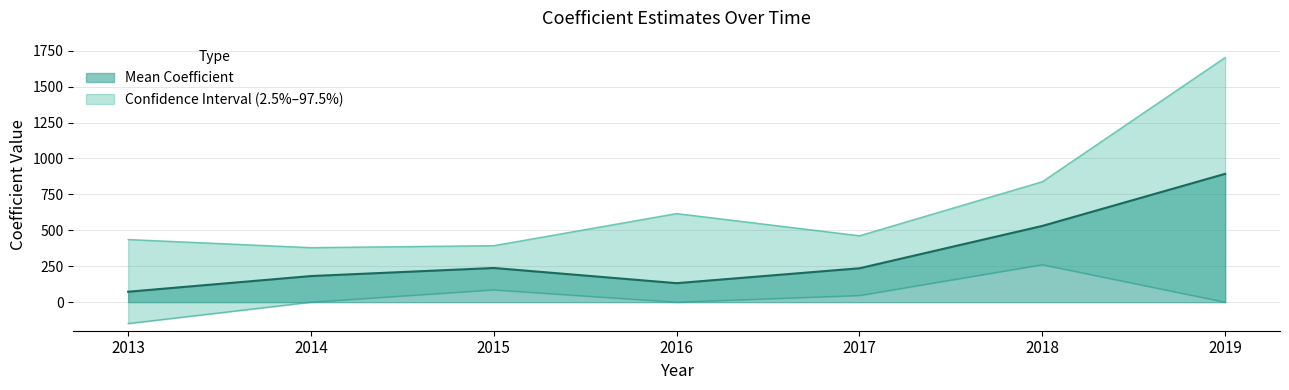

What is the average value of the Lower Bound (2.5%) series?

34.9